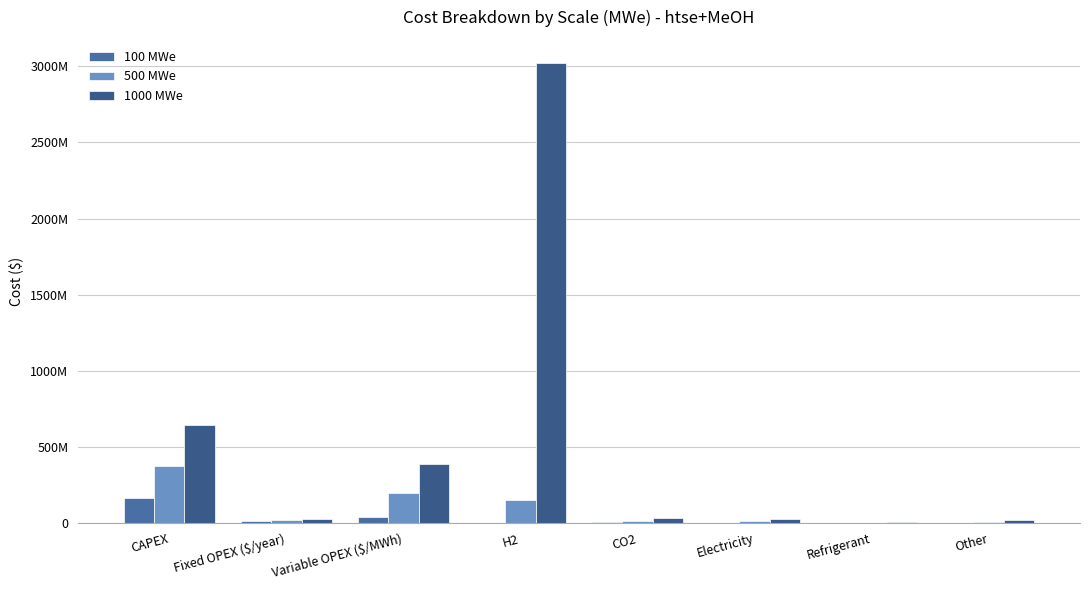

Rank the series at Refrigerant from highest to lowest value.

1000 MWe, 500 MWe, 100 MWe